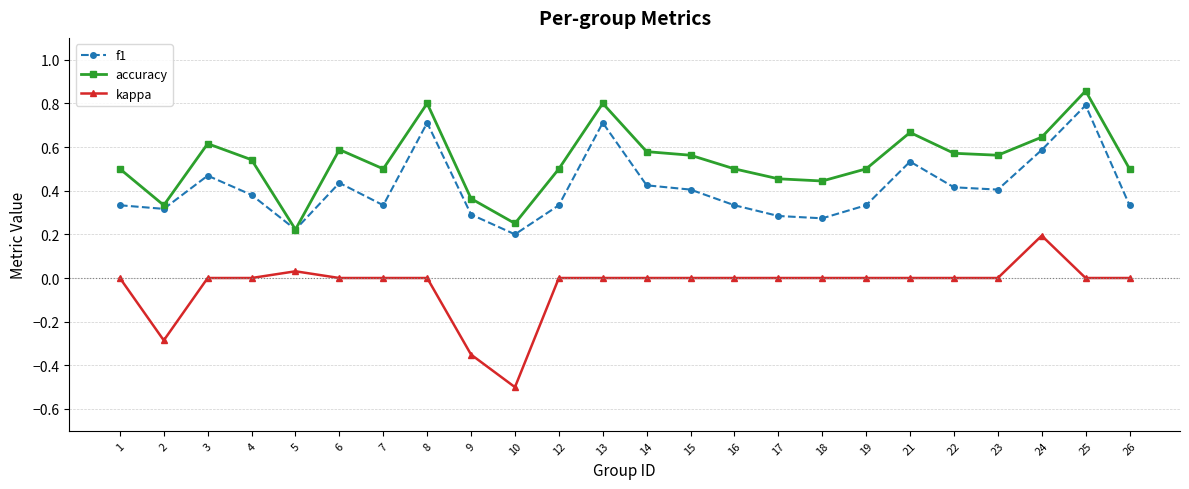

How many interior local peaks does the accuracy series have?

6